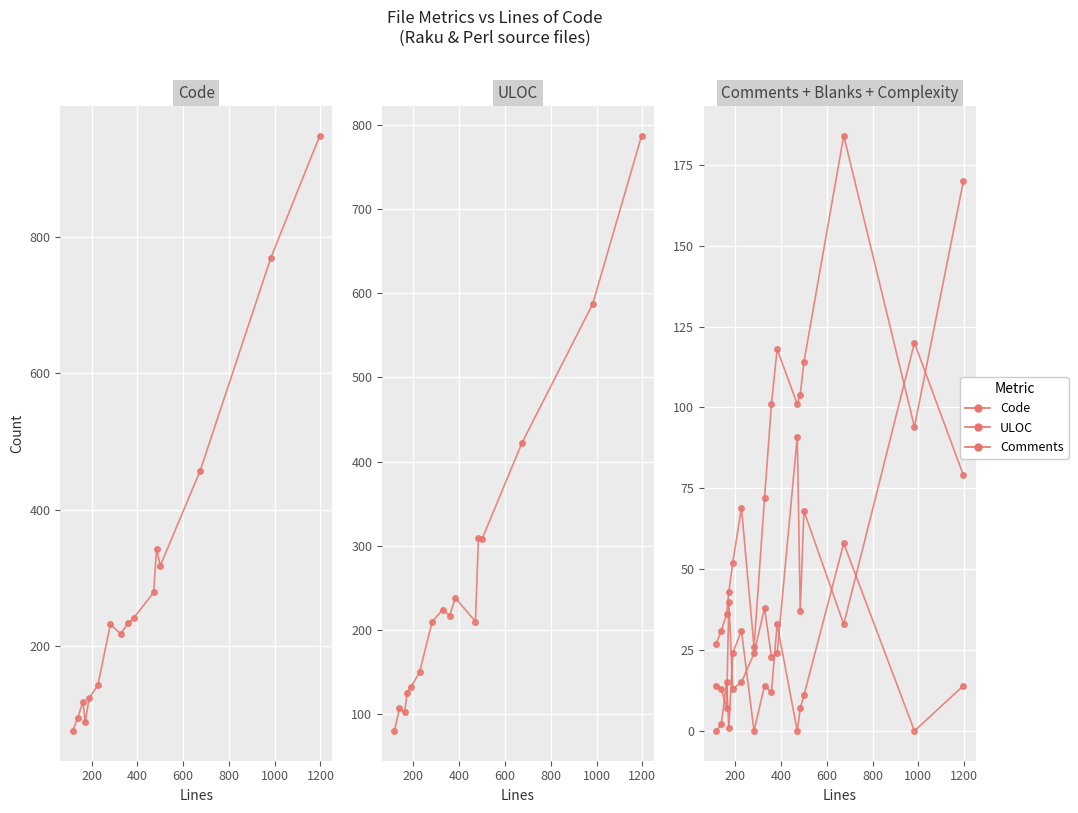

Is it true that Complexity equals 4 at 1400?

False